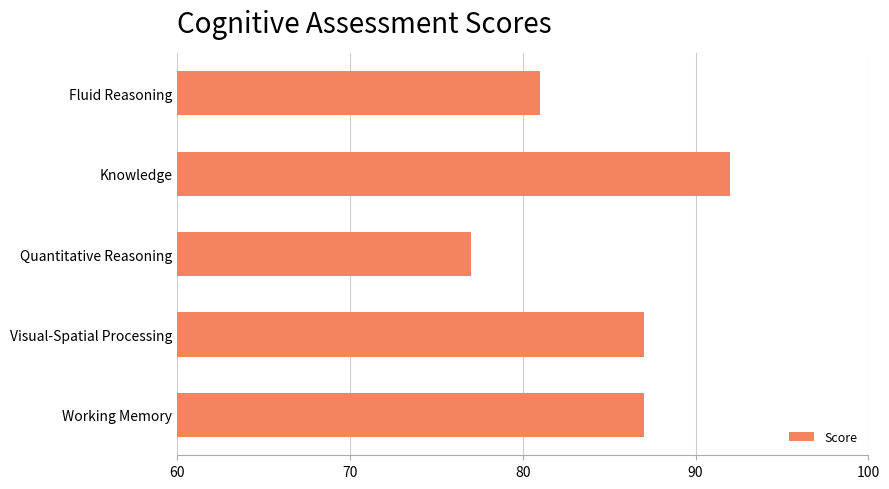

At which category does the chart reach its peak across all series?

Knowledge